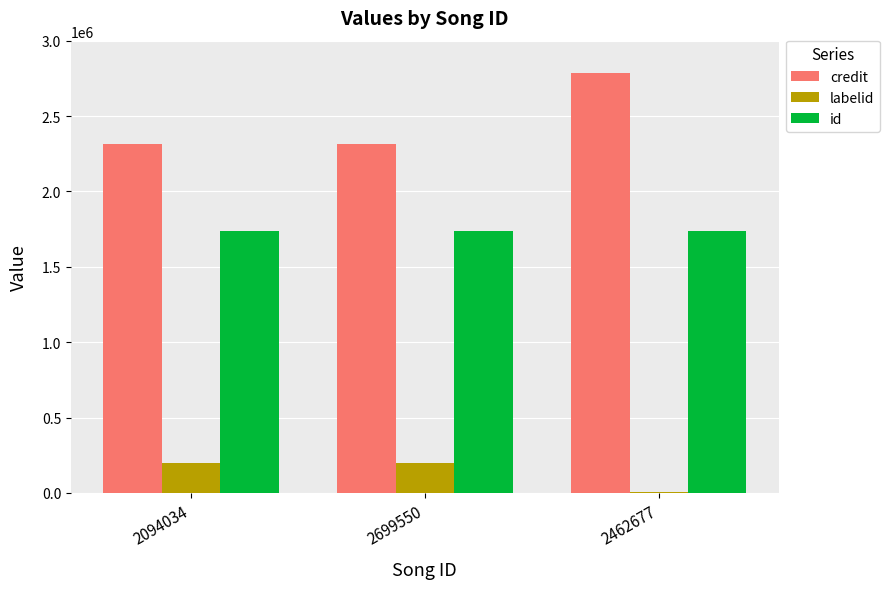

True or false: id has a value of 2536843 at 2699550.

False